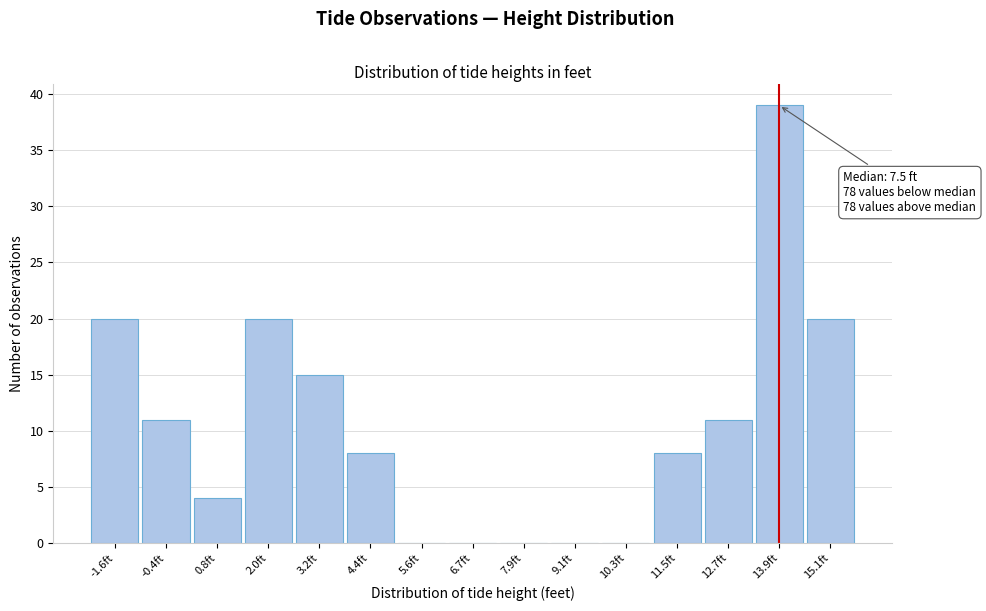

Over which range of the x-axis is the bar tallest?

13.4 to 14.6